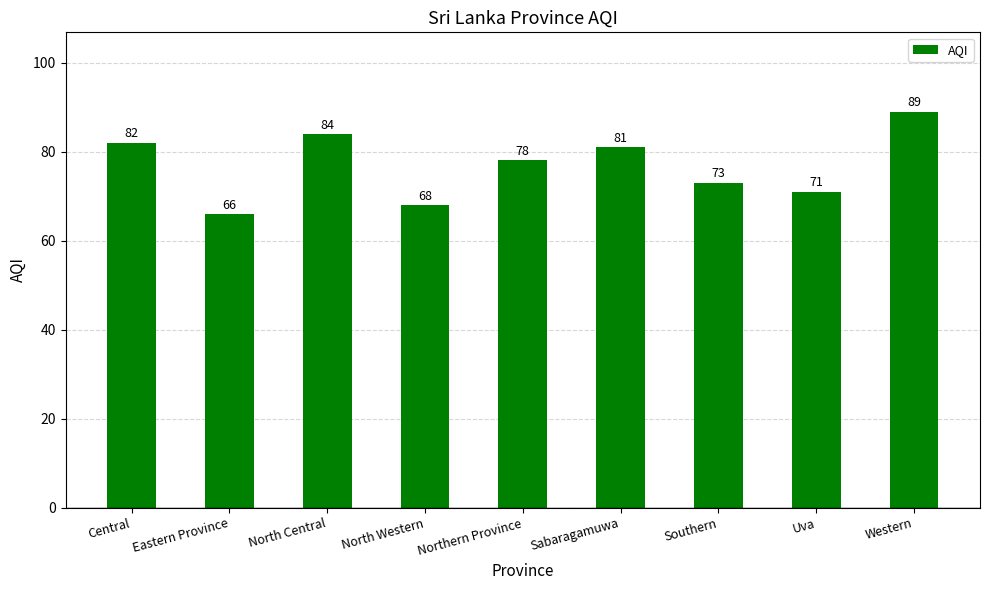

How many distinct data groups are displayed?

1